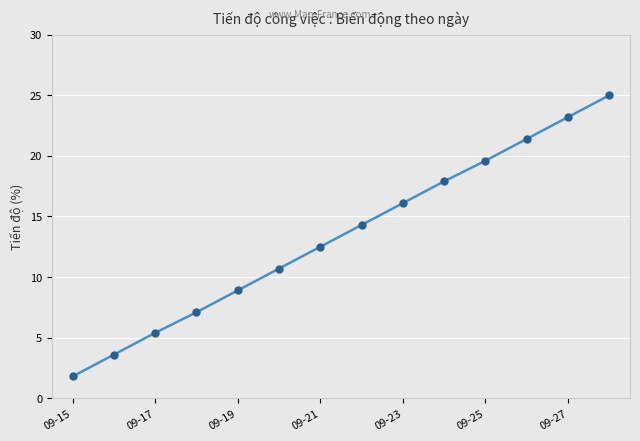

How many categories are shown in the chart?

14